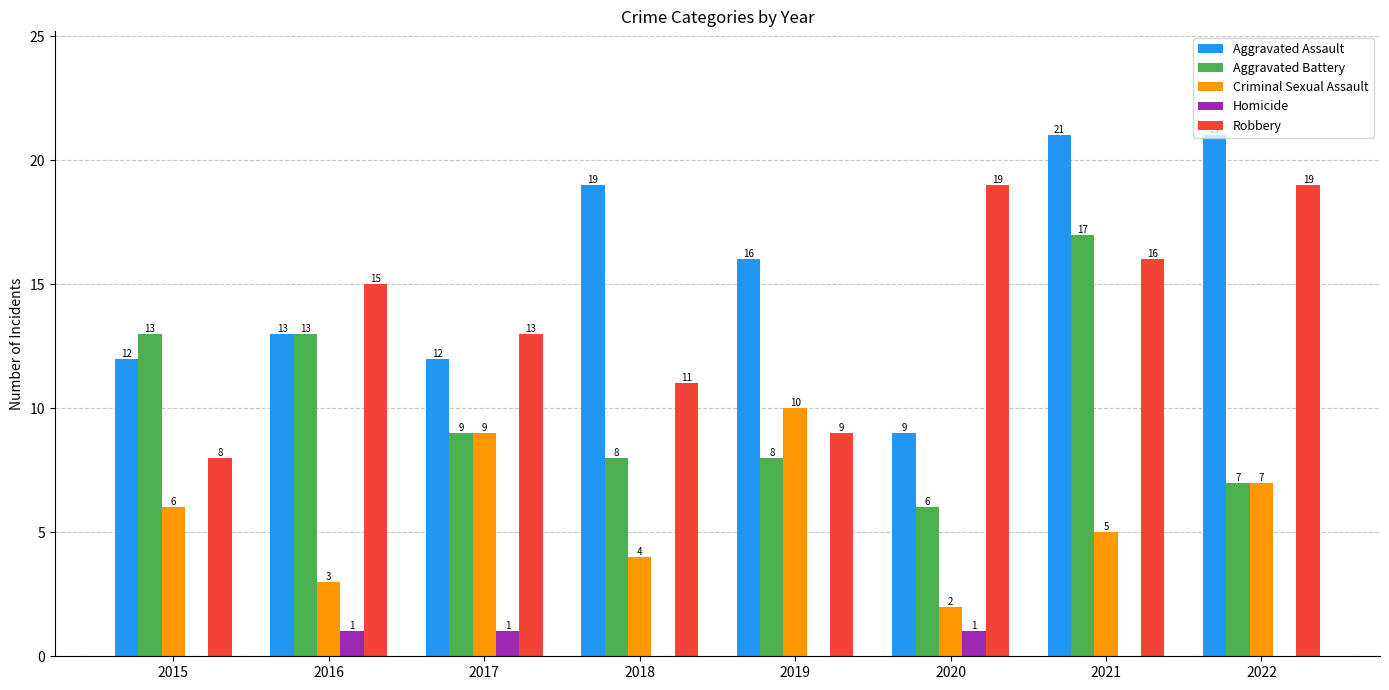

What is the sum of the Criminal Sexual Assault values at 2016 and 2022?

10